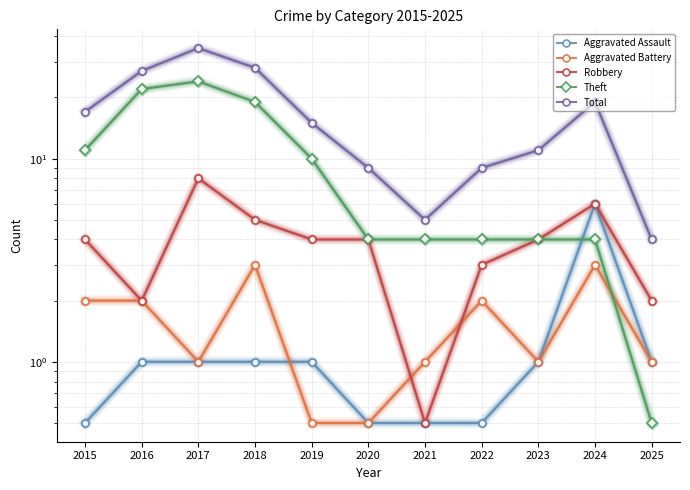

List the series in order of their peak value, highest first.

Total, Theft, Robbery, Aggravated Assault, Aggravated Battery